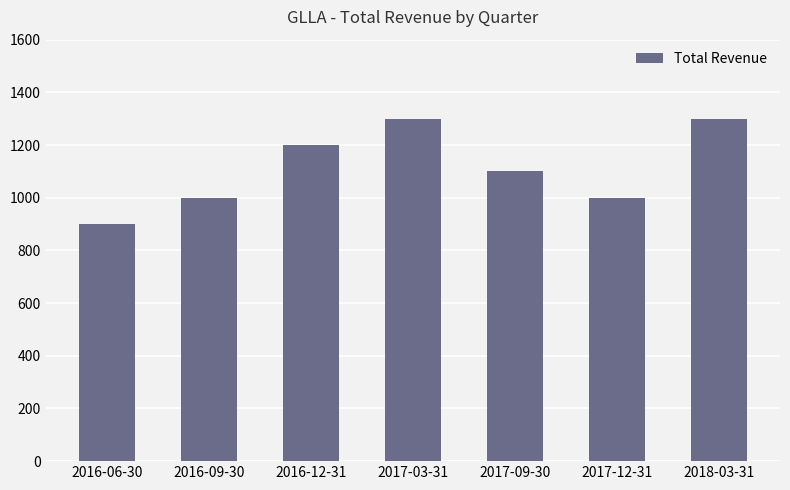

Does the chart contain stacked bars?

No